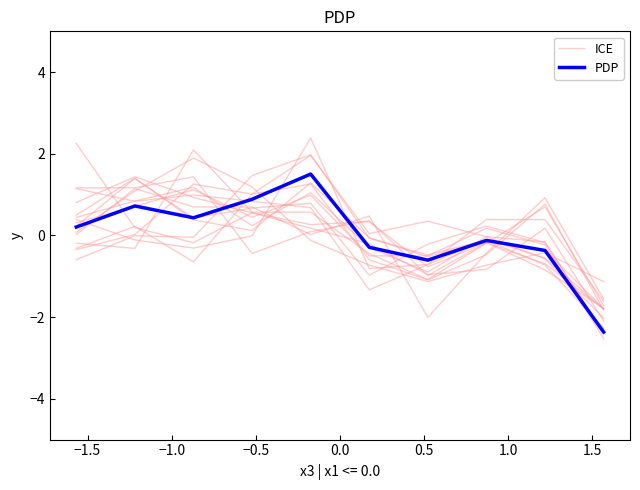

What is the highest value of the PDP series?

1.5